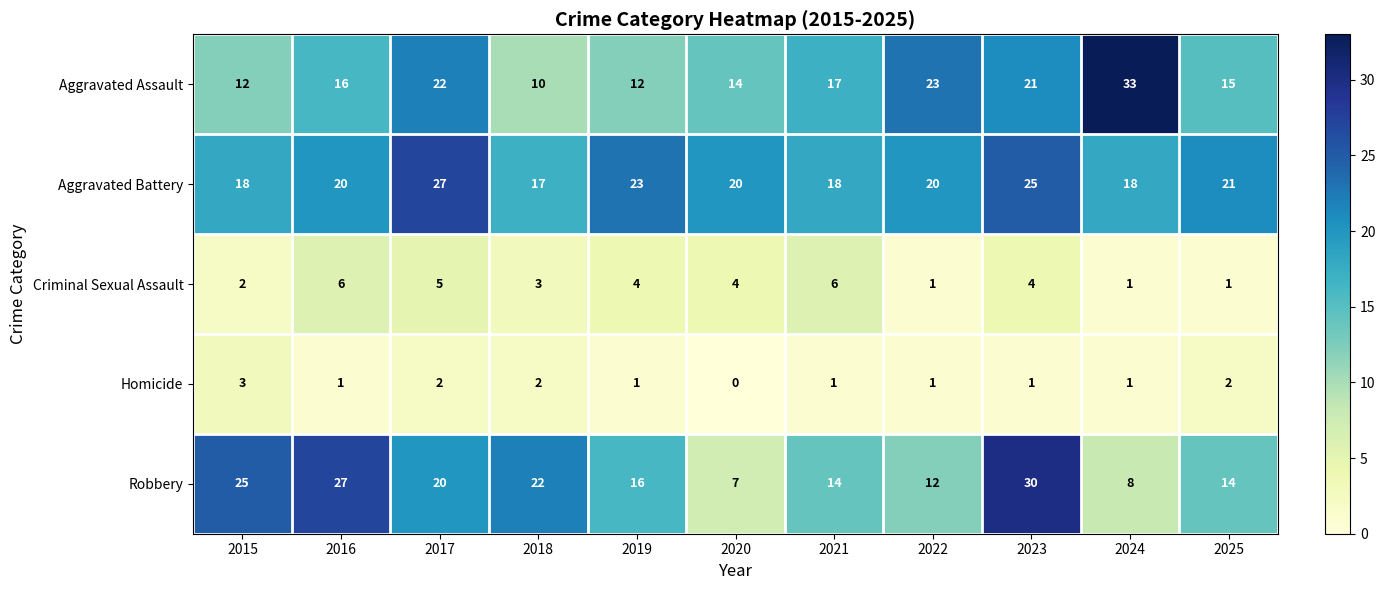

What is the difference between the maximum and minimum values in the Criminal Sexual Assault series?

5